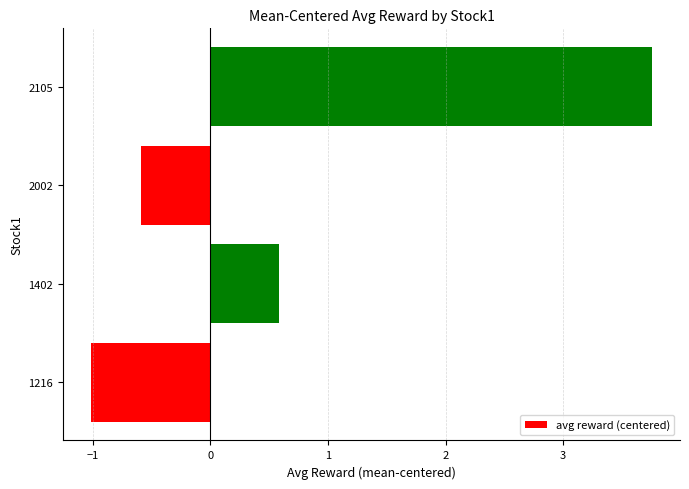

What is the difference between the maximum and minimum values?

4.8